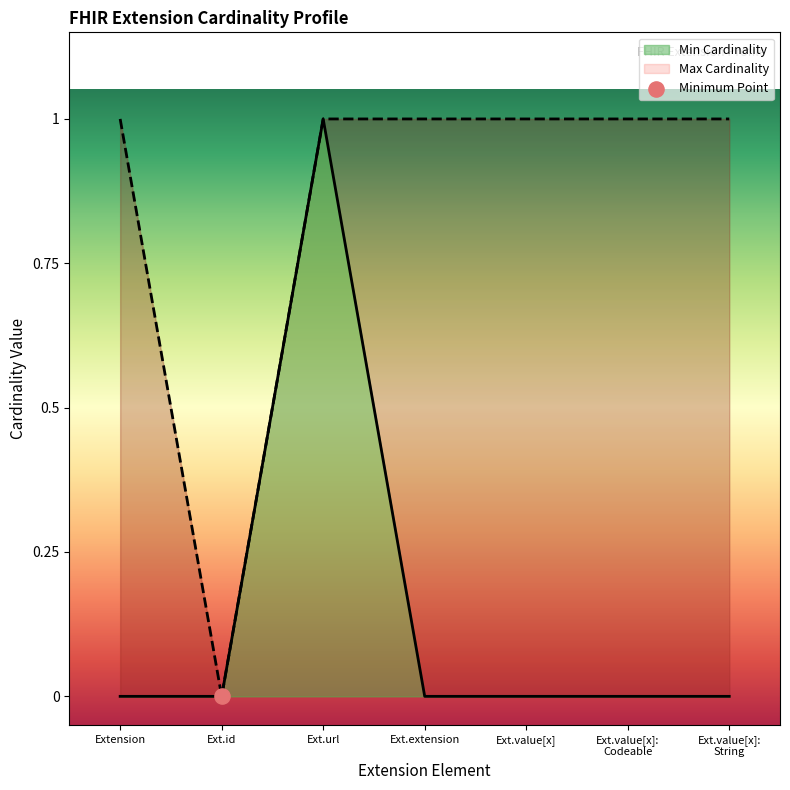

Is the value of Max Cardinality at Ext.value[x]: Codeable greater than the value of Min Cardinality at Ext.value[x]?

Yes